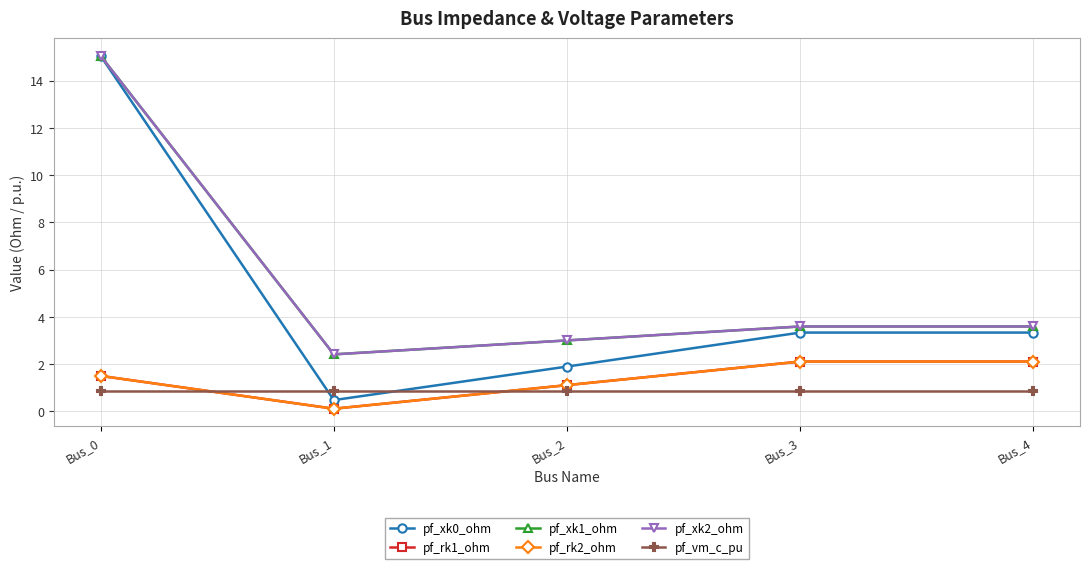

What is the difference between the pf_xk2_ohm values at Bus_0 and Bus_2?

12.0